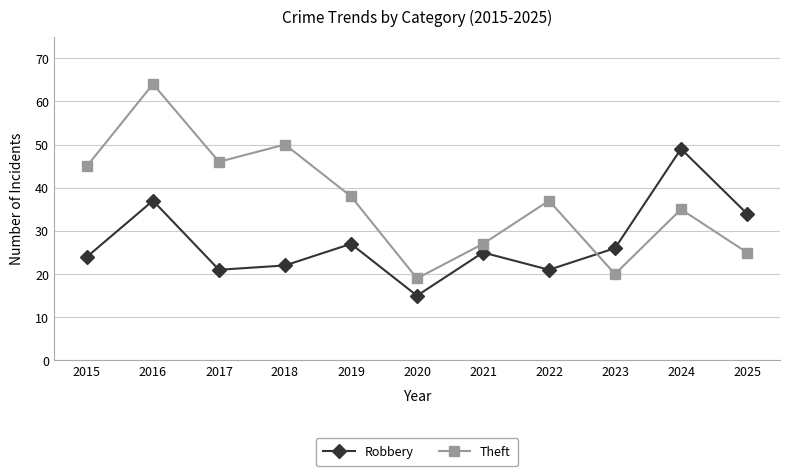

List the labels in order of Theft value, smallest first.

2020, 2023, 2025, 2021, 2024, 2022, 2019, 2015, 2017, 2018, 2016